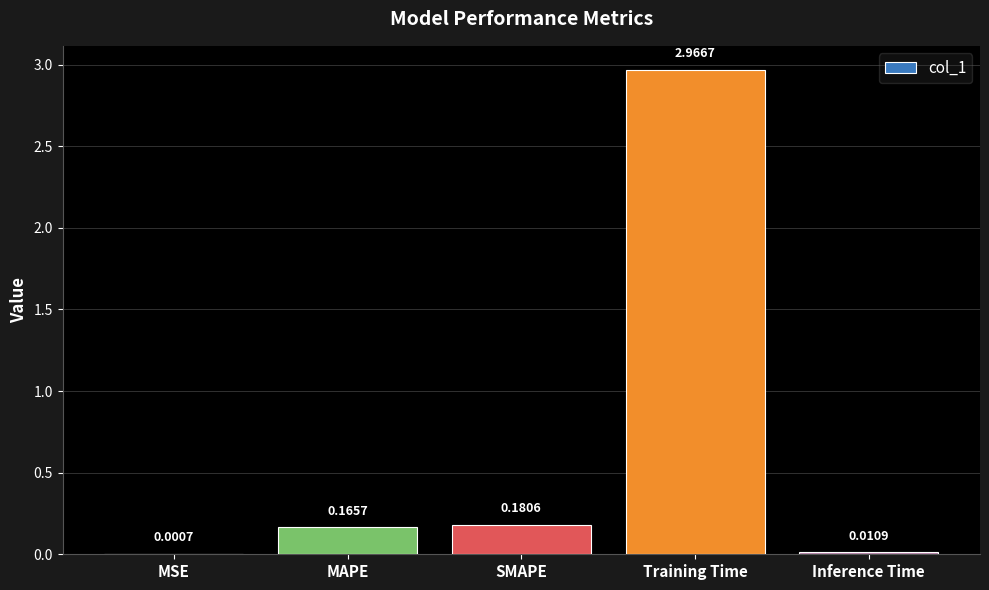

What is the sum of the values at Training Time and MAPE?

3.1